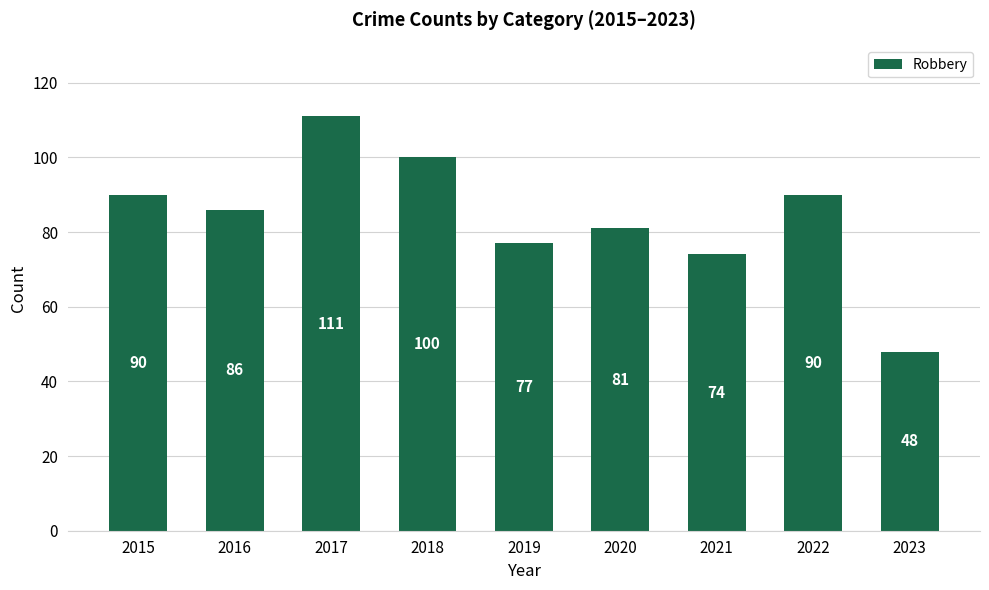

At which label is the value closest to 79?

2019